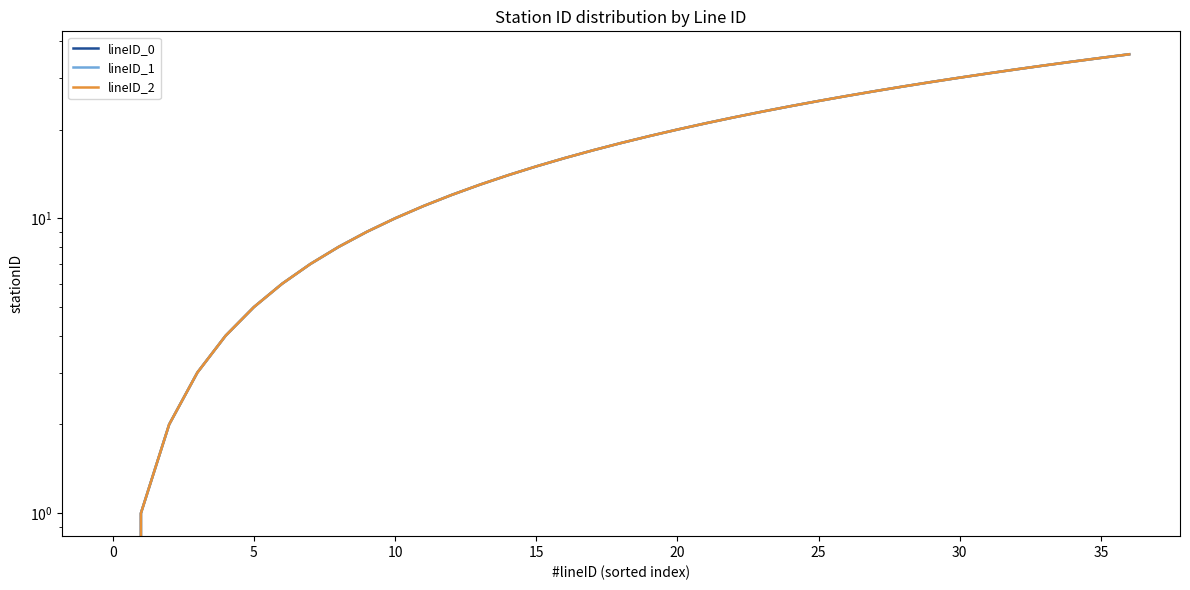

At how many categories does at least one series exceed 4?

32